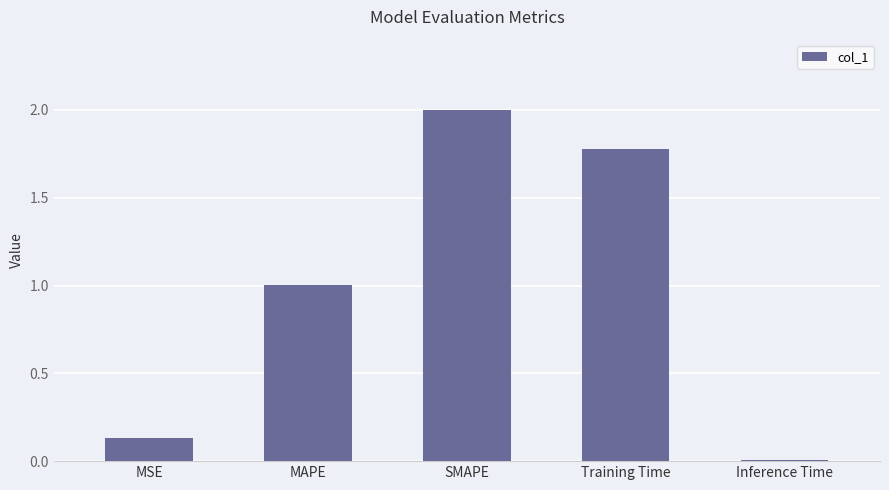

Where is the data nearest to the value 1?

MAPE